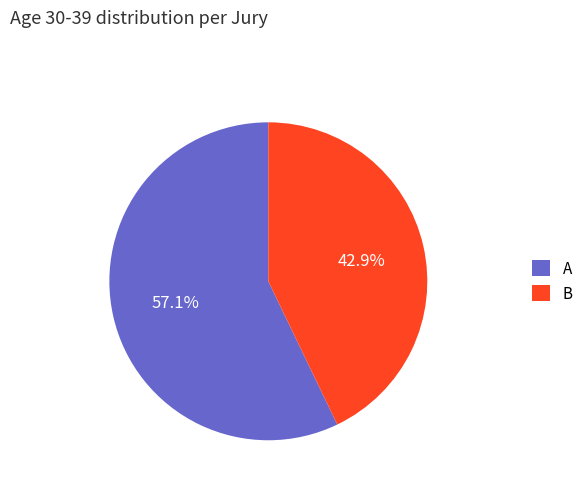

To the nearest percent, what is the difference between the A and B slice percentages?

14%